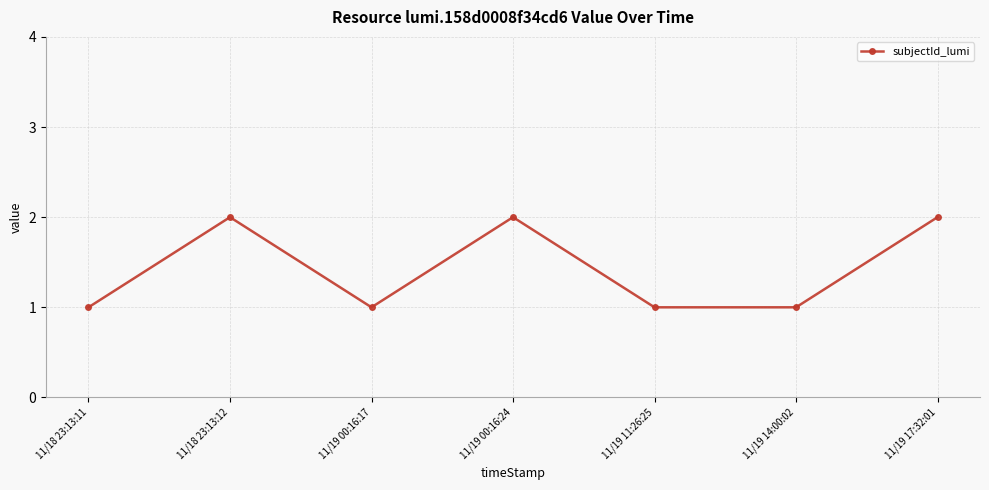

True or false: the data shows 3 at 11/18 23:13:12.

False